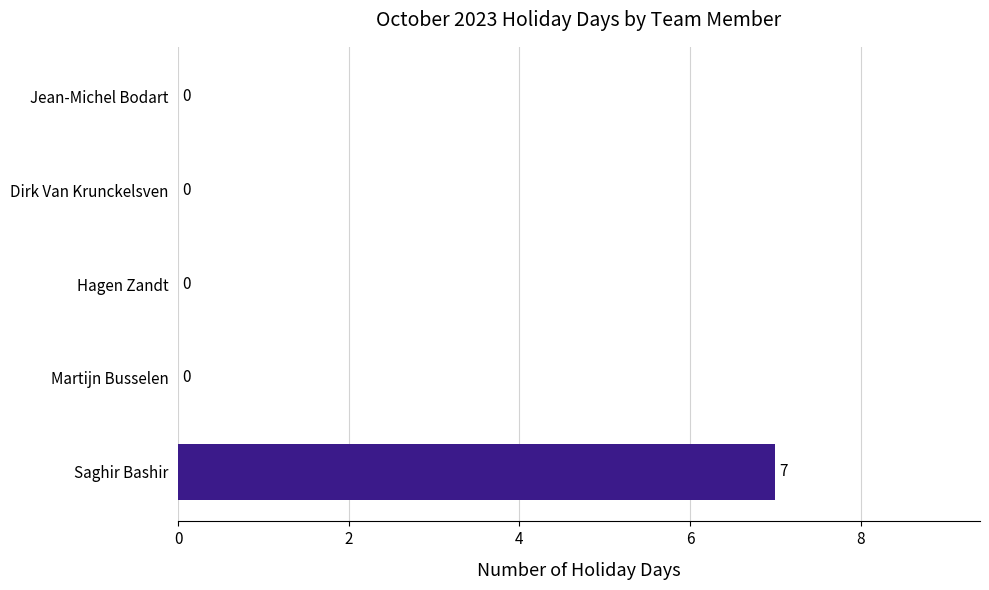

What is the change in value from Saghir Bashir to Hagen Zandt?

-7